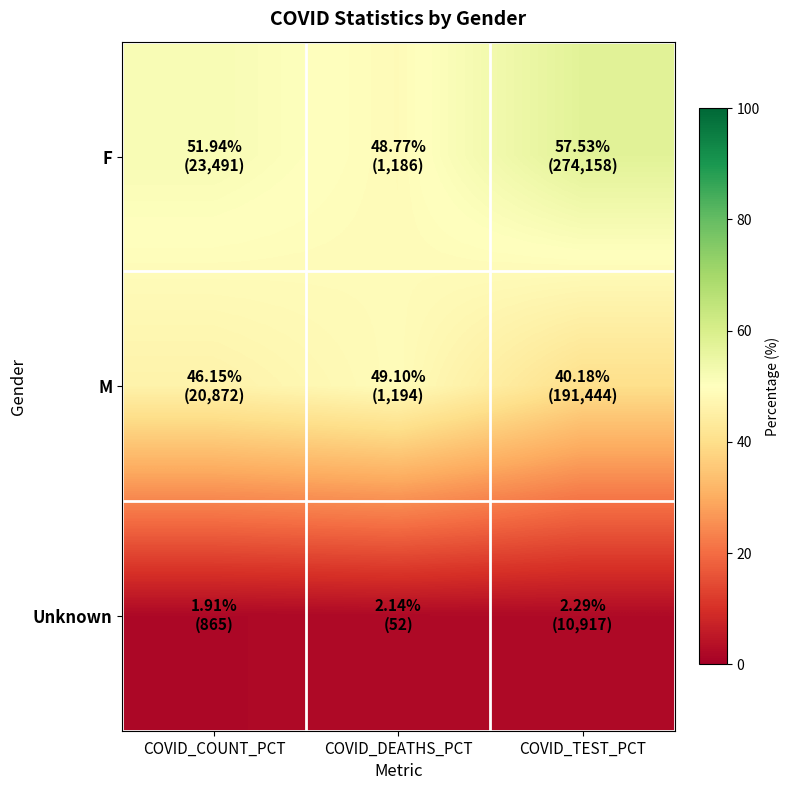

Rank the series by their average value, from lowest to highest.

Unknown, M, F